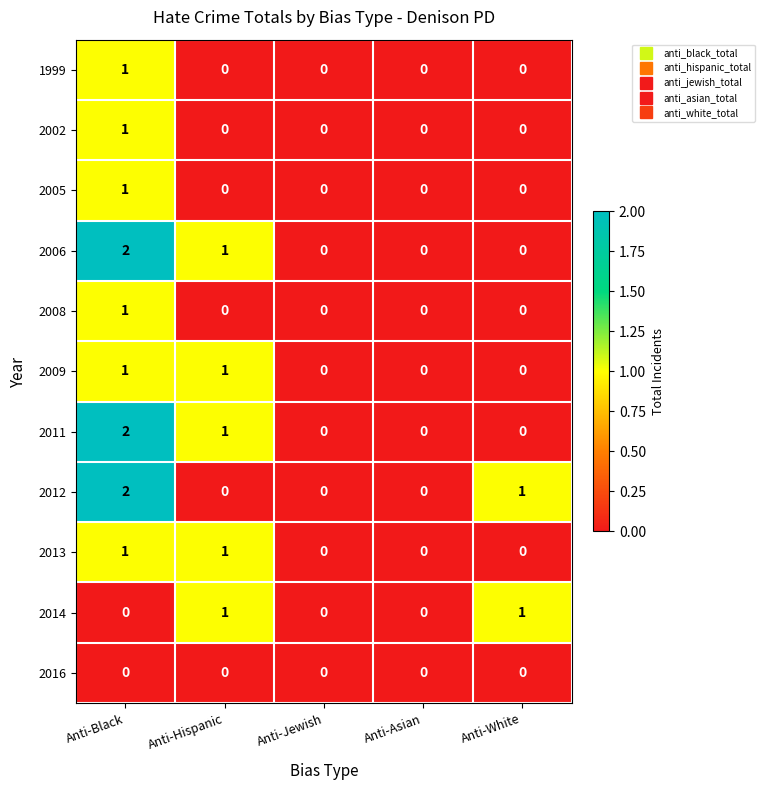

At which label is 2006 closest to 1?

Anti-Hispanic